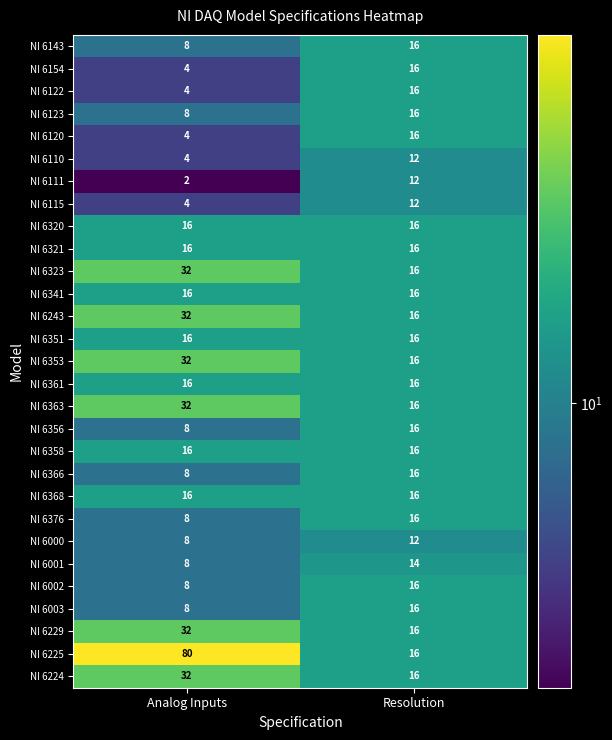

Read the NI 6224 value at Resolution, to the nearest 10.

20